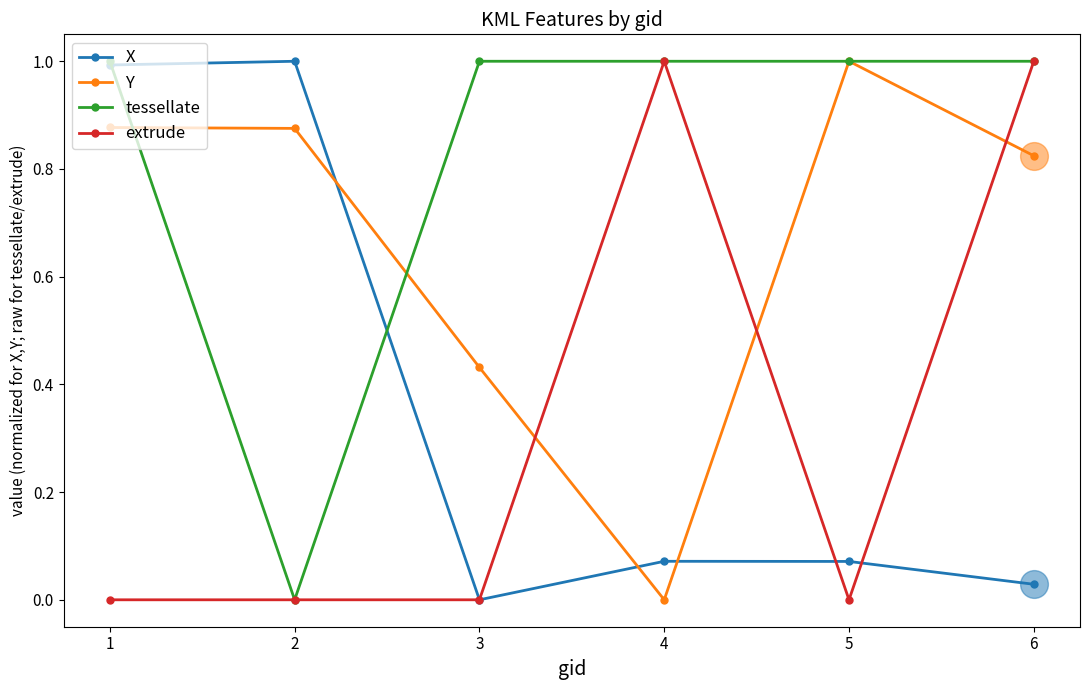

Count the Y values in the range 0 to 1.

6